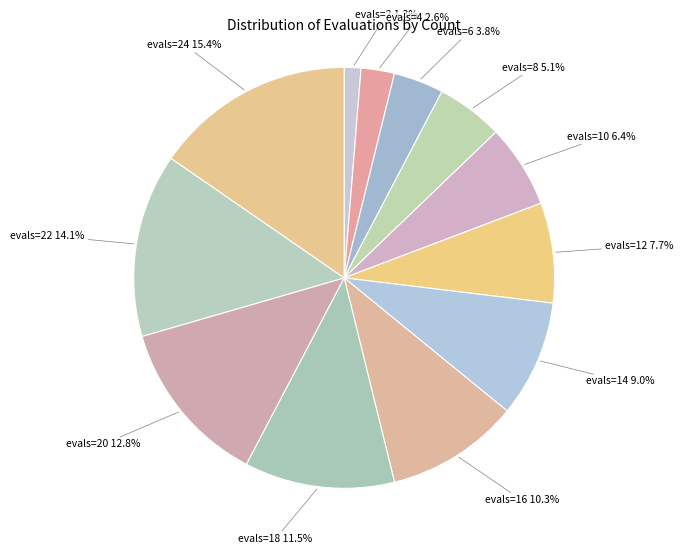

Rank the categories by value from highest to lowest.

evals=24, evals=22, evals=20, evals=18, evals=16, evals=14, evals=12, evals=10, evals=8, evals=6, evals=4, evals=2